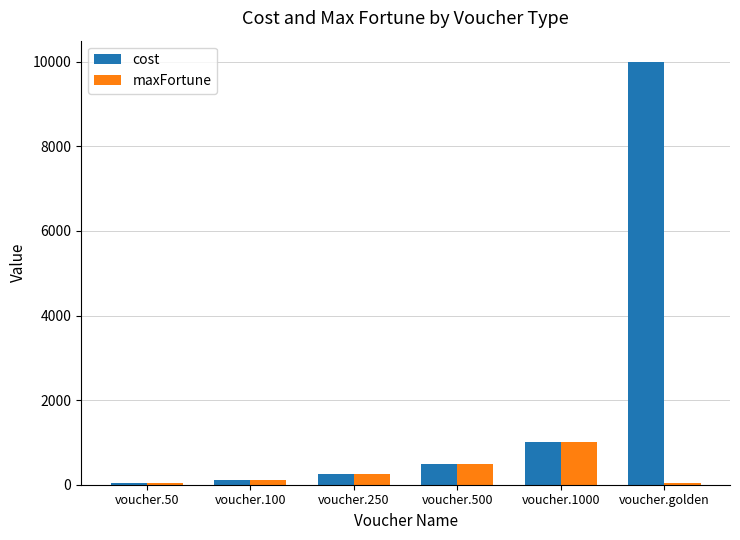

Reading left to right, extract all data points from this chart.

cost: voucher.50=50	voucher.100=100	voucher.250=250	voucher.500=500	voucher.1000=1000	voucher.golden=10000
maxFortune: voucher.50=50	voucher.100=100	voucher.250=250	voucher.500=500	voucher.1000=1000	voucher.golden=50